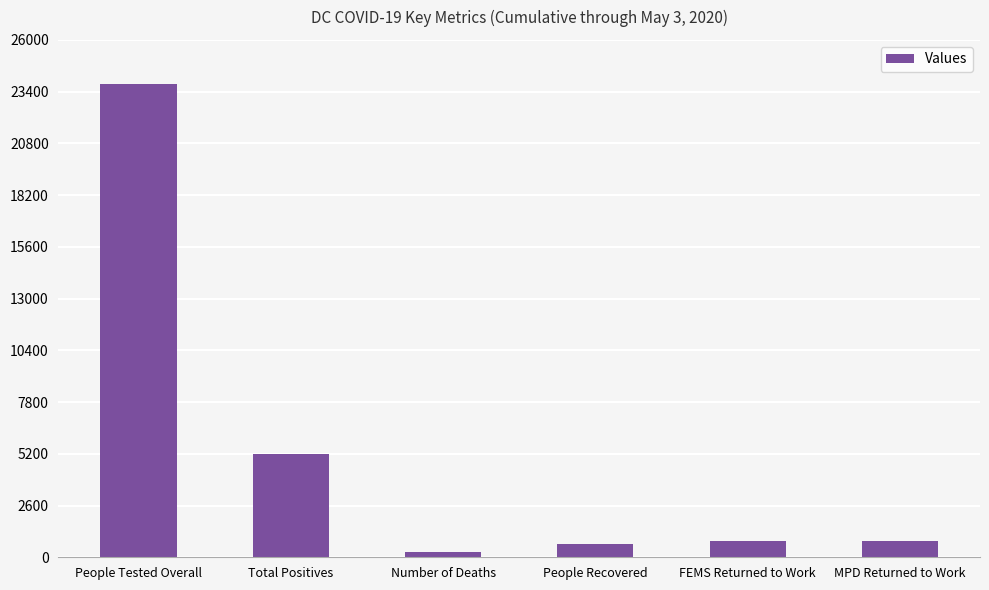

What position from the right is MPD Returned to Work?

1